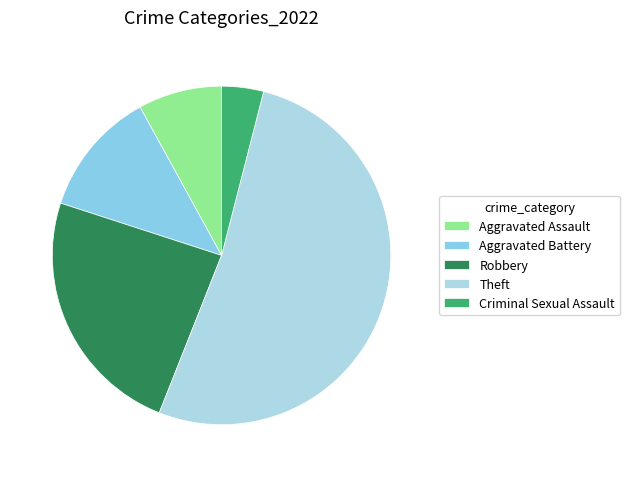

What is the change in value from Aggravated Assault to Criminal Sexual Assault?

-1